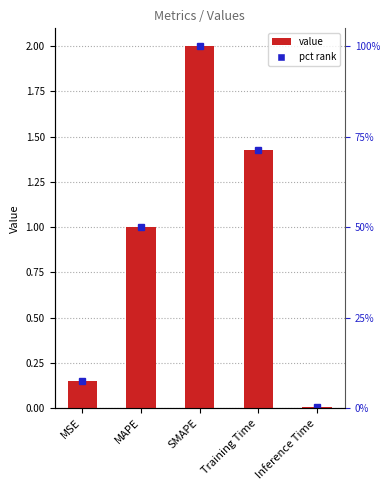

What position from the left is SMAPE?

3